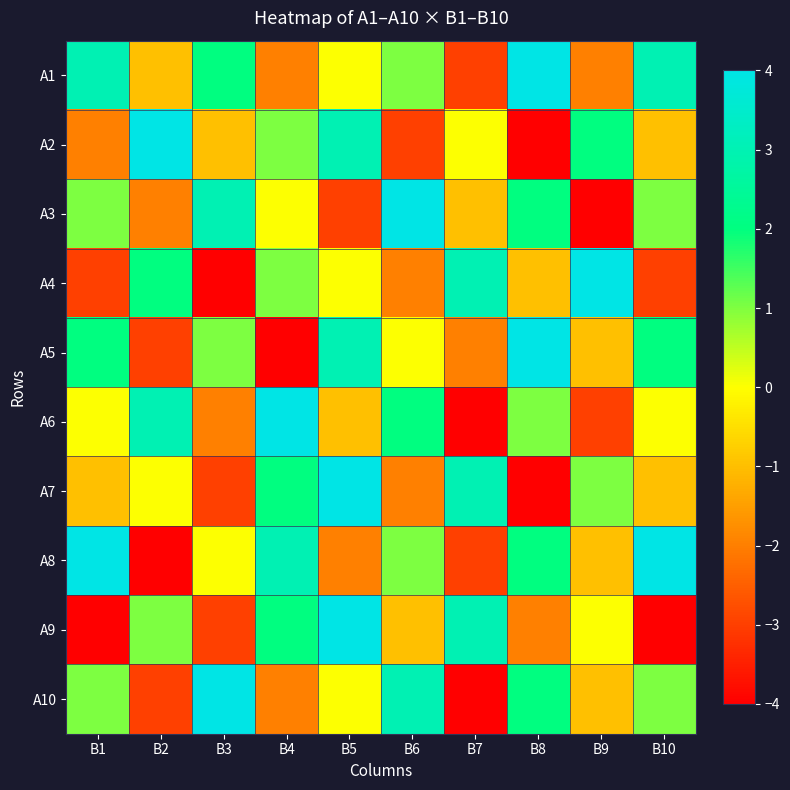

Rank the series at B2 from lowest to highest value.

A8, A5, A10, A3, A1, A7, A9, A4, A6, A2